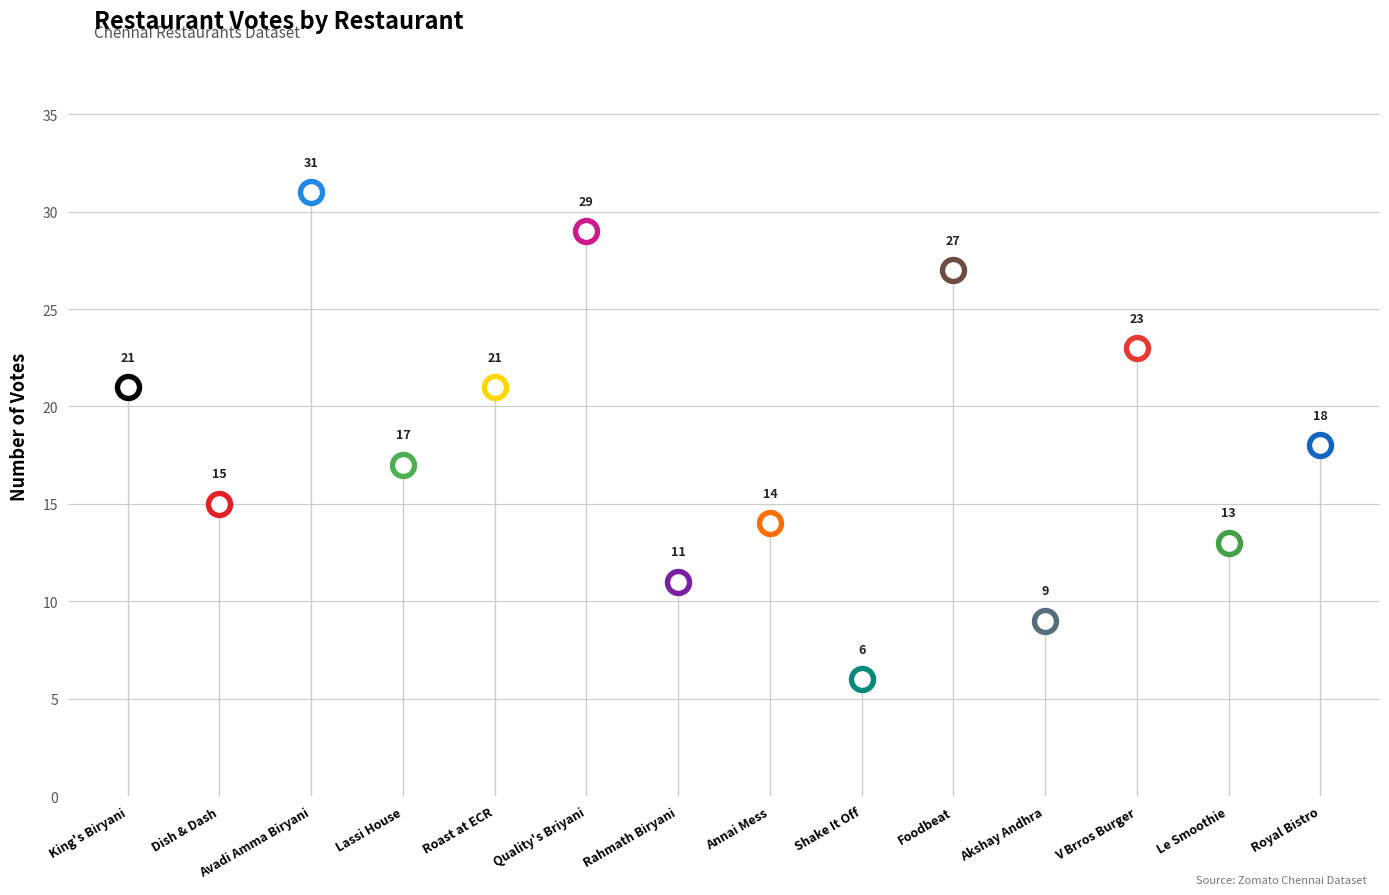

What is the change in value from Quality's Briyani to Annai Mess?

-15